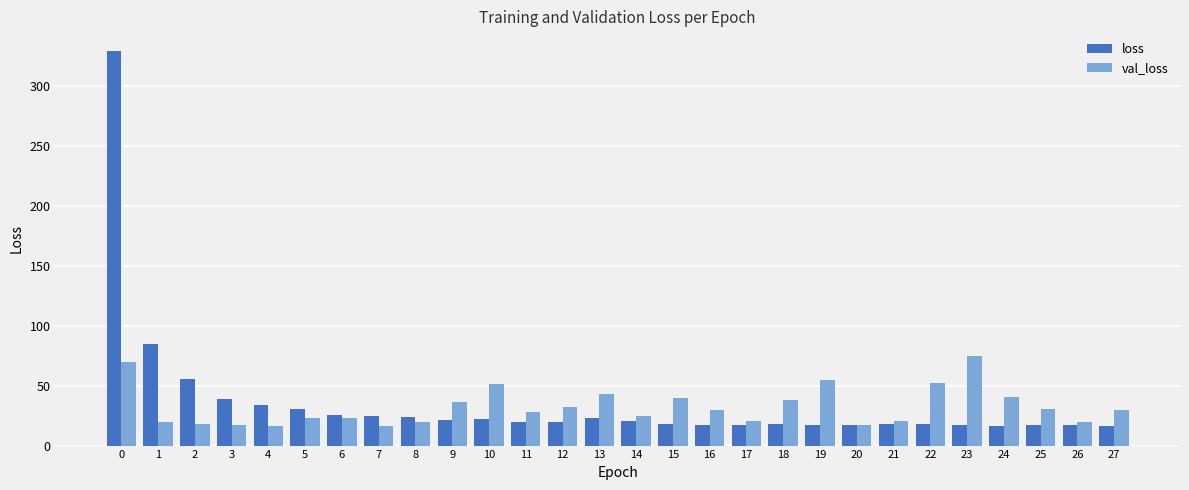

At which label is loss closest to 172?

1